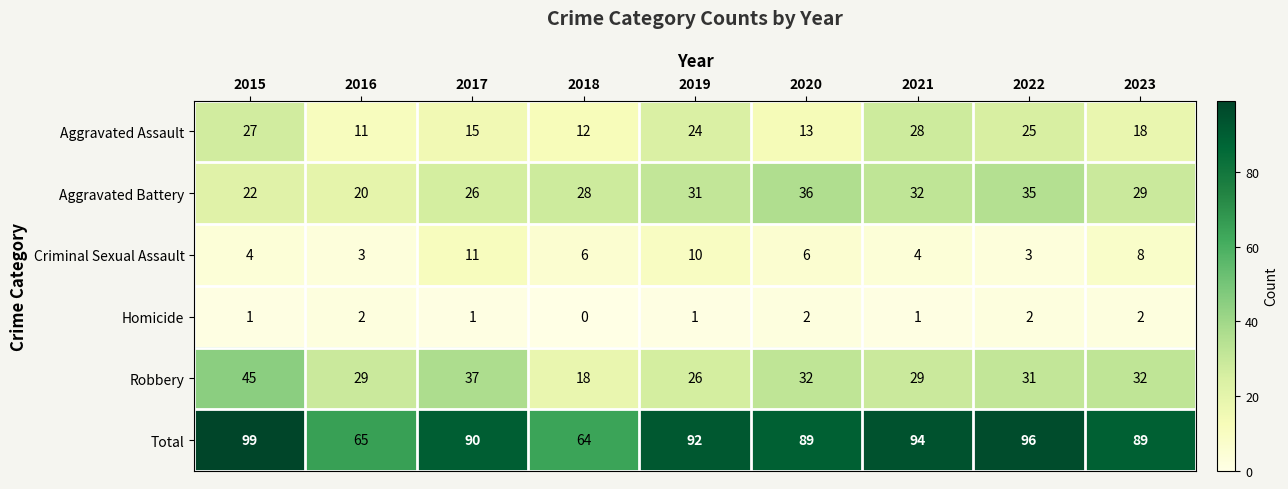

At which label does Robbery first exceed 31?

2015